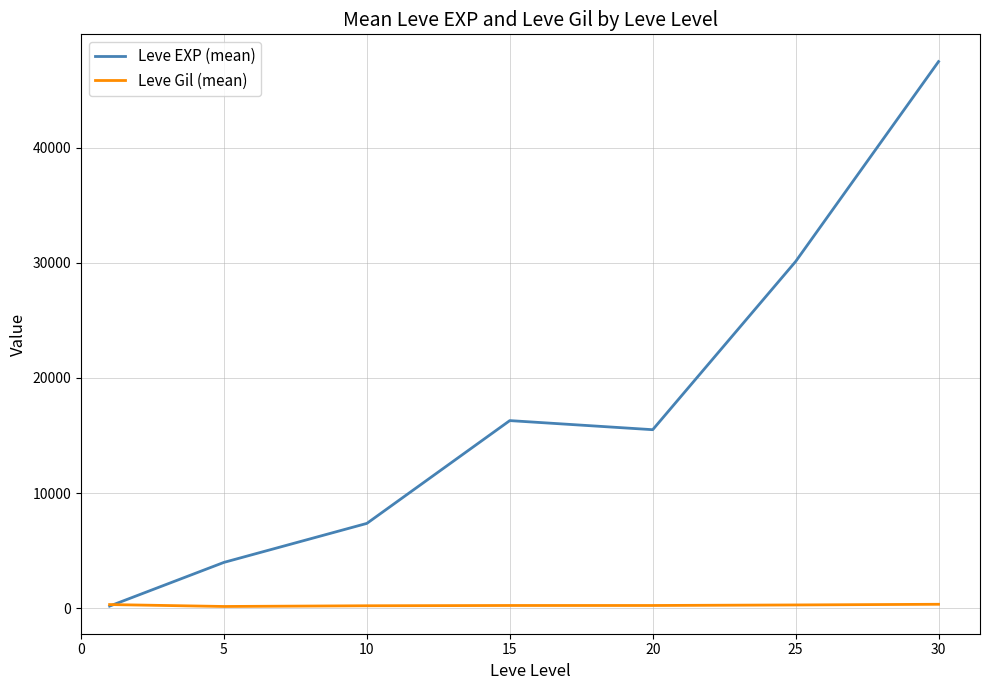

Which series has the widest spread of values?

Leve EXP (mean)